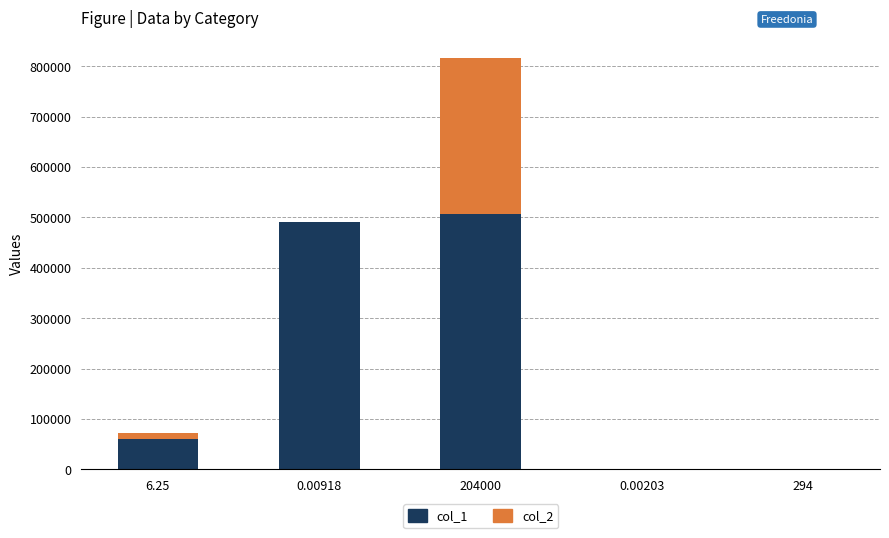

At which category is the sum across all series the highest?

204000